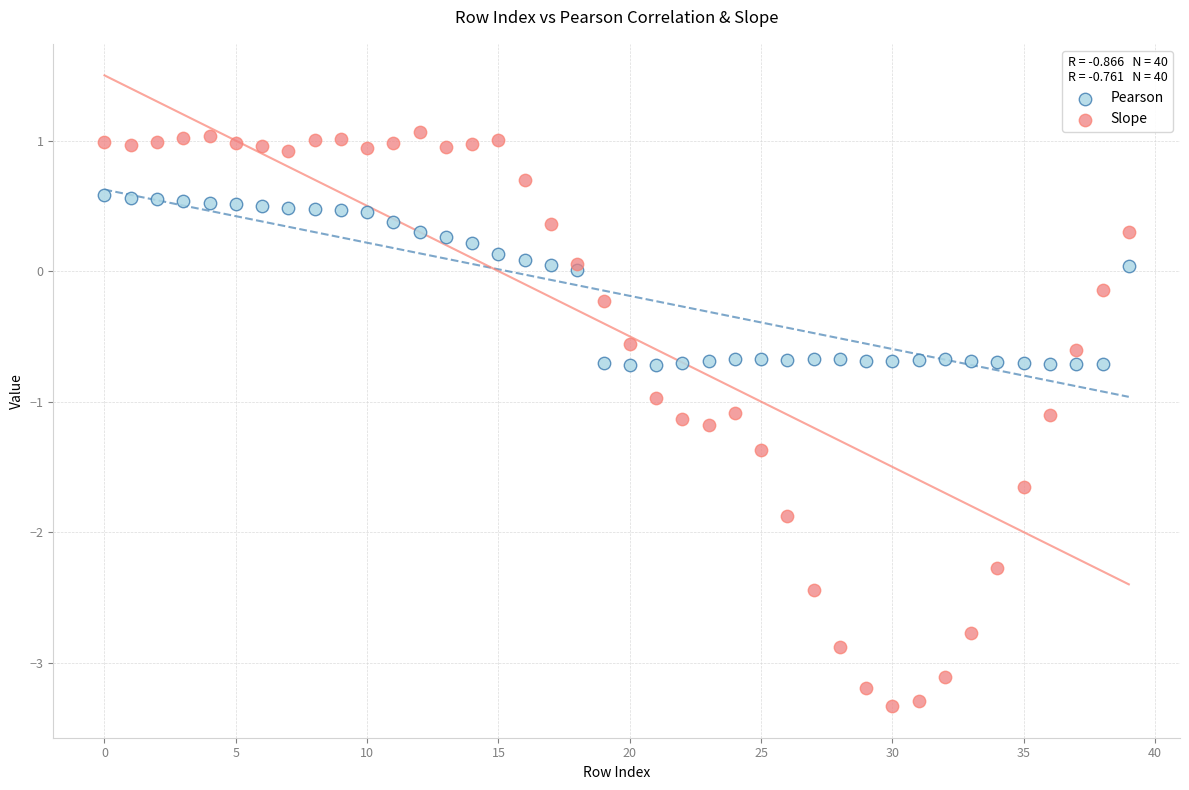

Which series reaches the maximum Y coordinate?

Slope